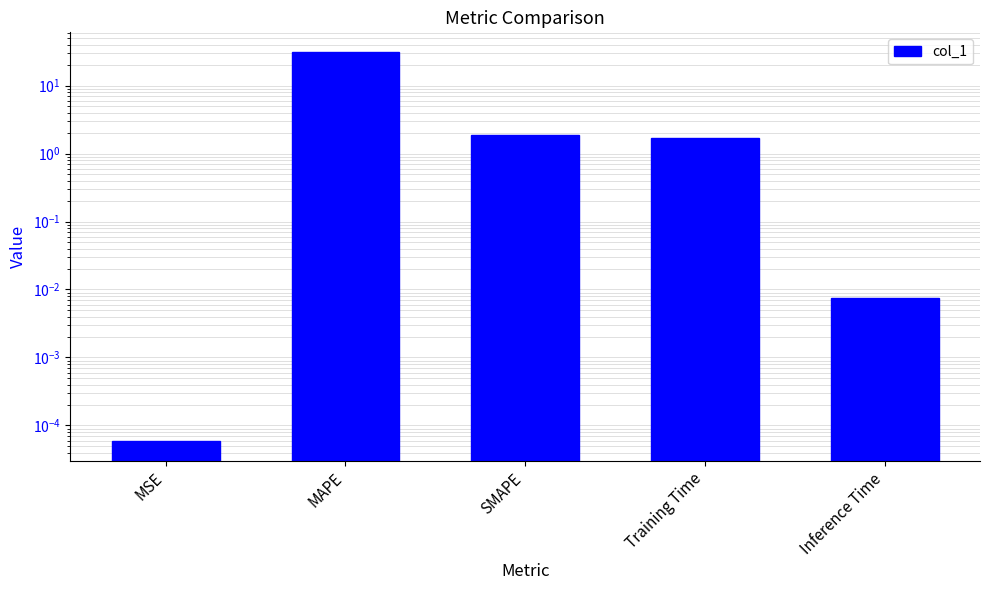

How many values are below 1?

2